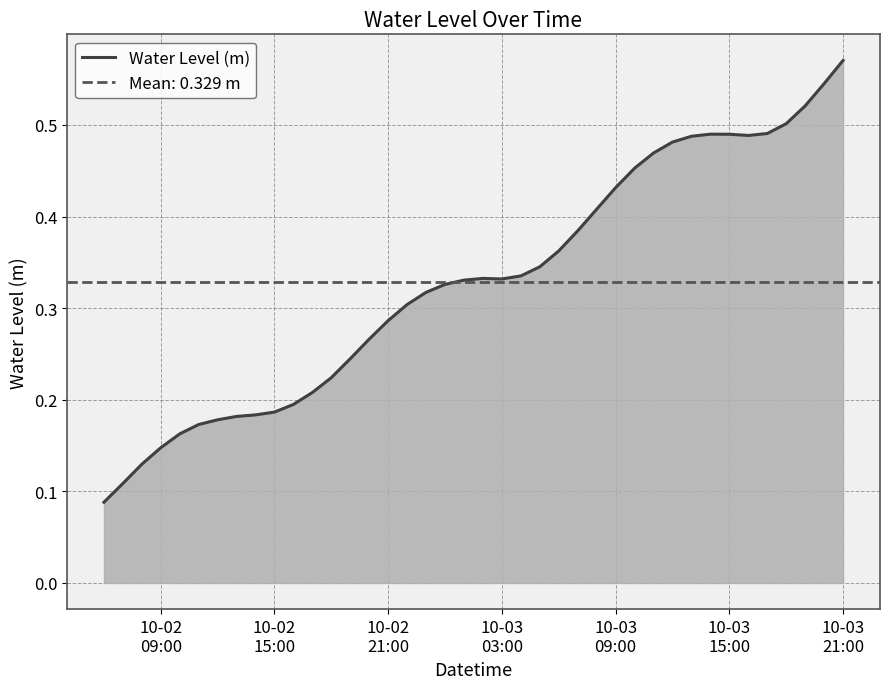

What is the minimum value shown in the chart?

0.1